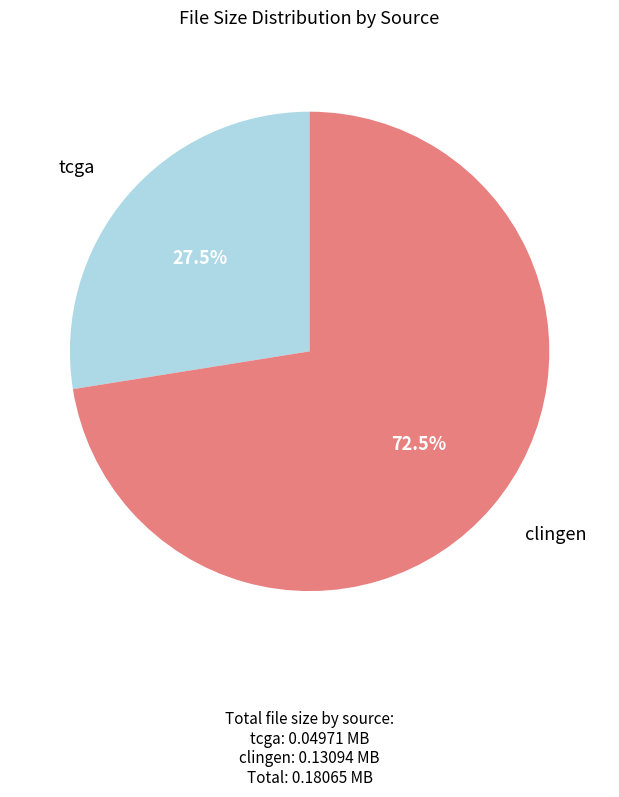

Which category has the biggest portion of the pie?

clingen